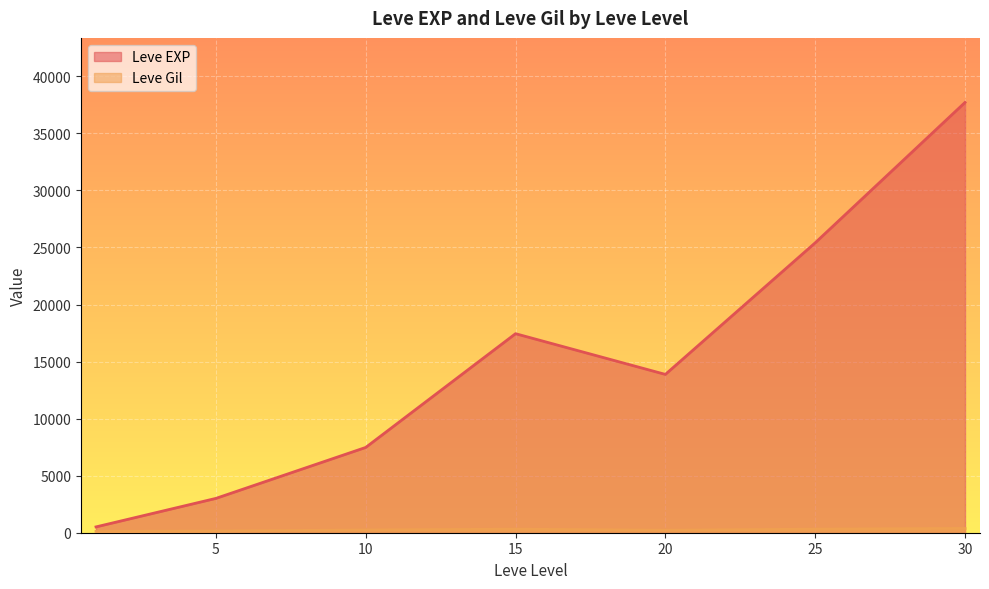

Between 10 and 25, which is larger?

25